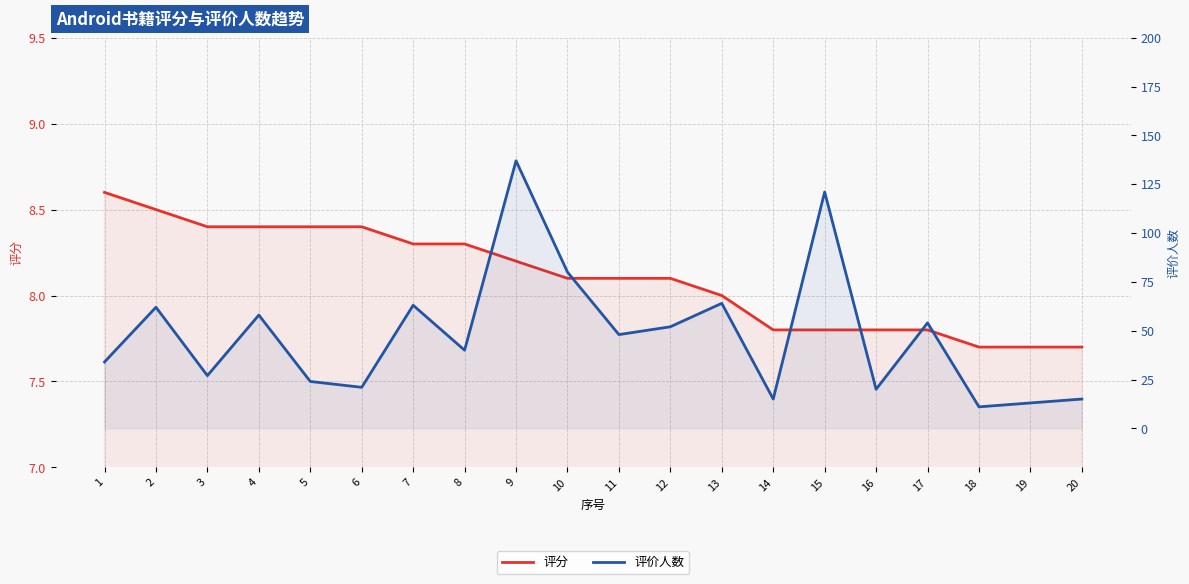

Which series has the largest total across all categories?

评价人数